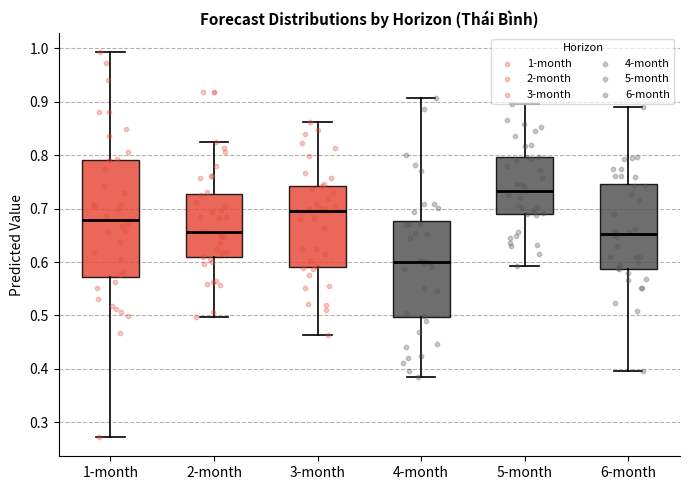

Which box is the tallest, from its lower edge to its upper edge?

1-month